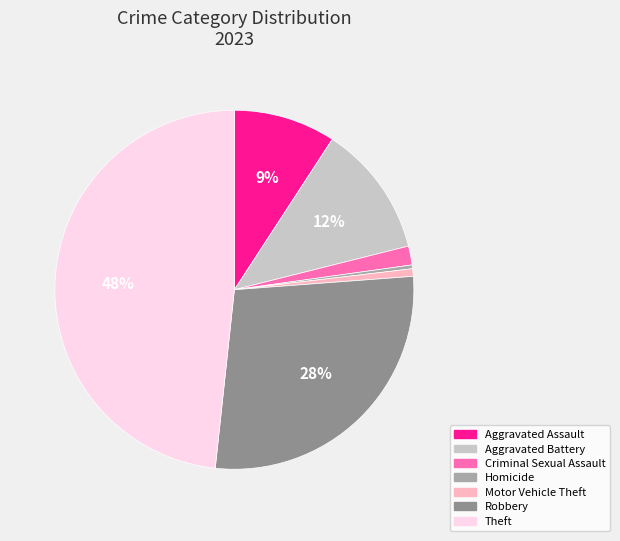

What percentage is the Motor Vehicle Theft slice, to the nearest percent?

1%